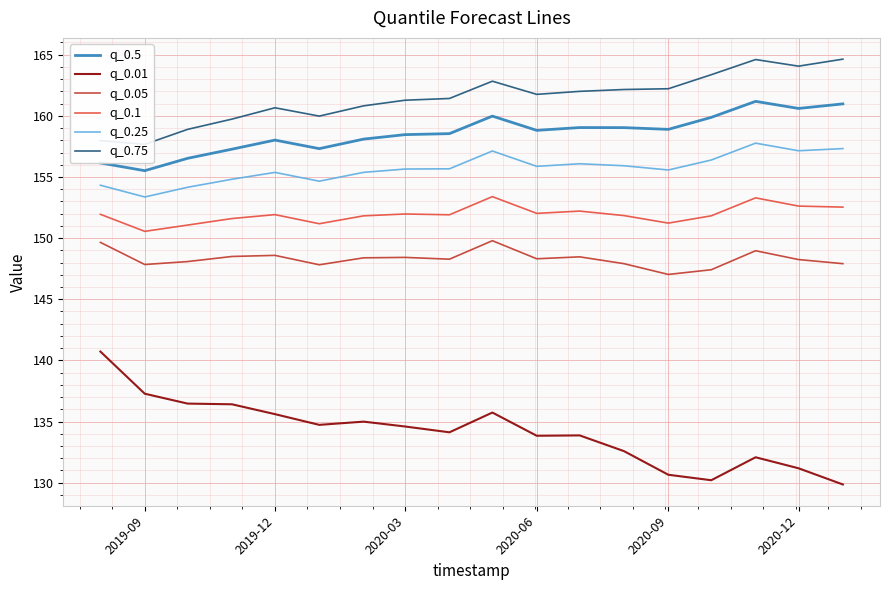

Is it true that q_0.1 equals 220.2 at 2020-09?

False